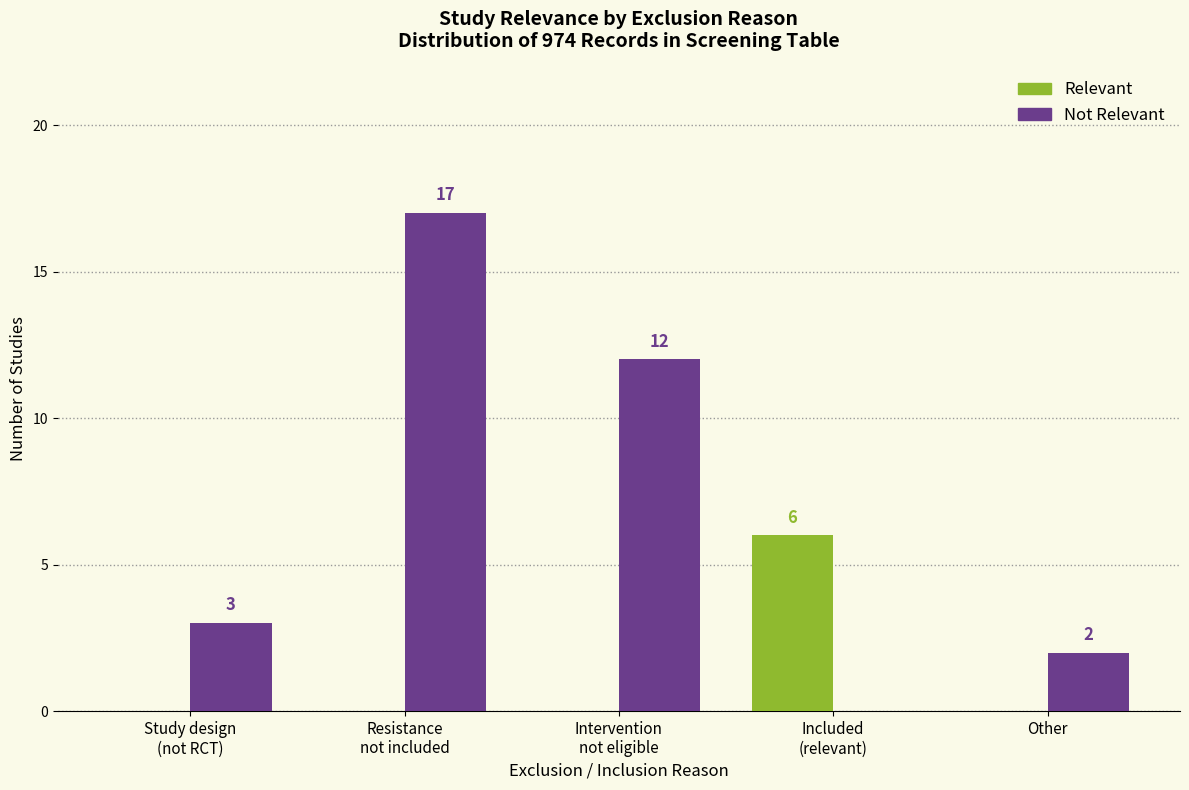

True or false: Relevant has a value of 0 at Resistance
not included.

True